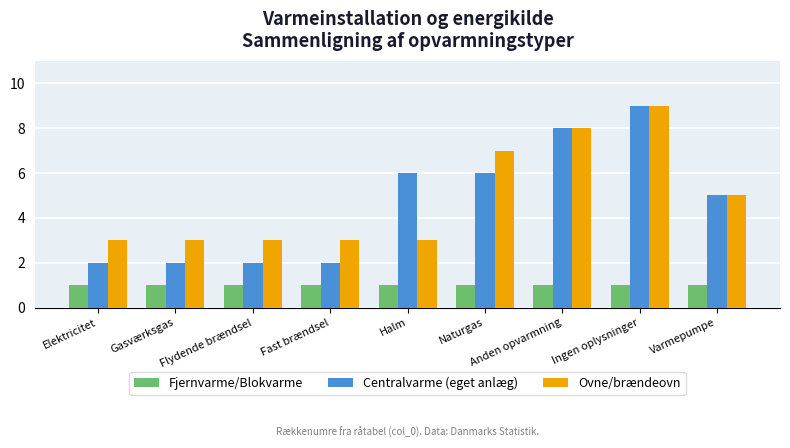

Reading left to right, transcribe all the data shown in this chart.

Fjernvarme/Blokvarme: 1	1	1	1	1	1	1	1	1
Centralvarme (eget anlæg): 2	2	2	2	6	6	8	9	5
Ovne/brændeovn: 3	3	3	3	3	7	8	9	5